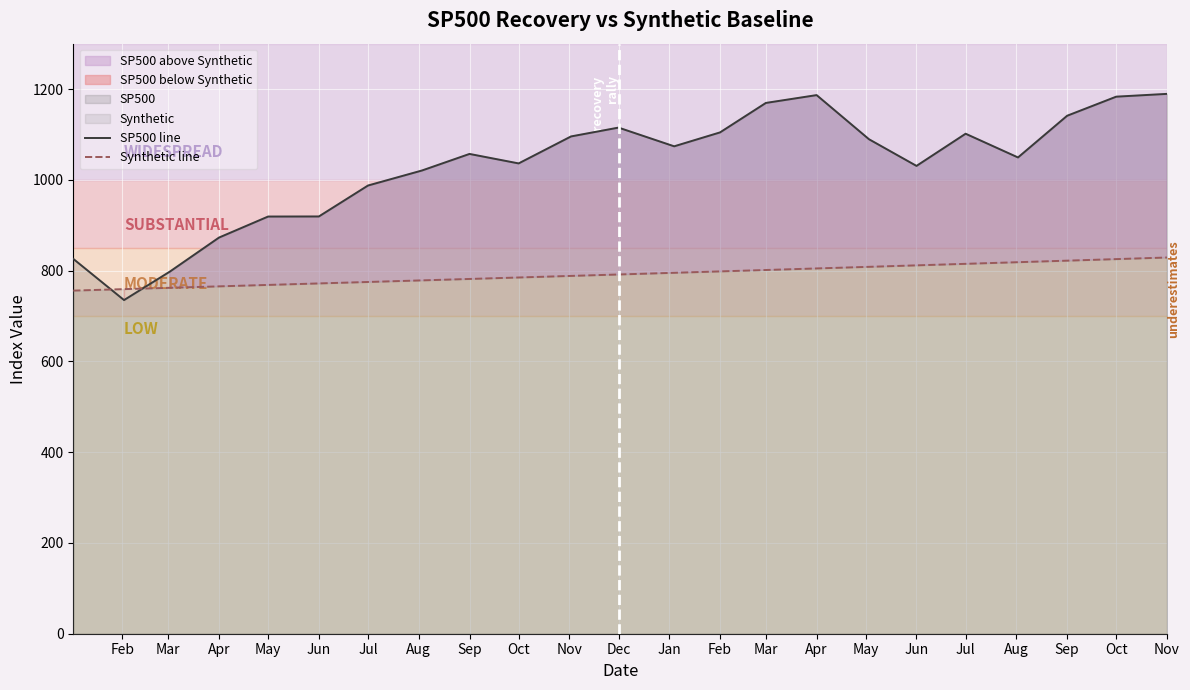

Where does the Synthetic line series first go above 791?

Dec